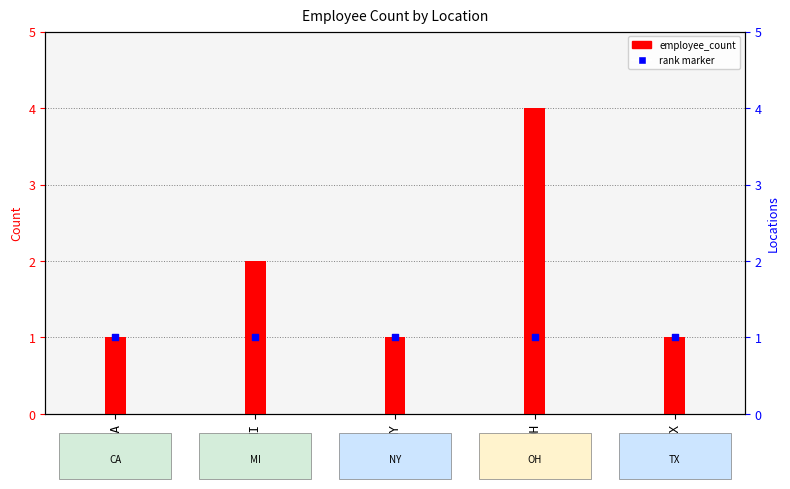

Which series has the largest Y range (max minus min)?

employee_count